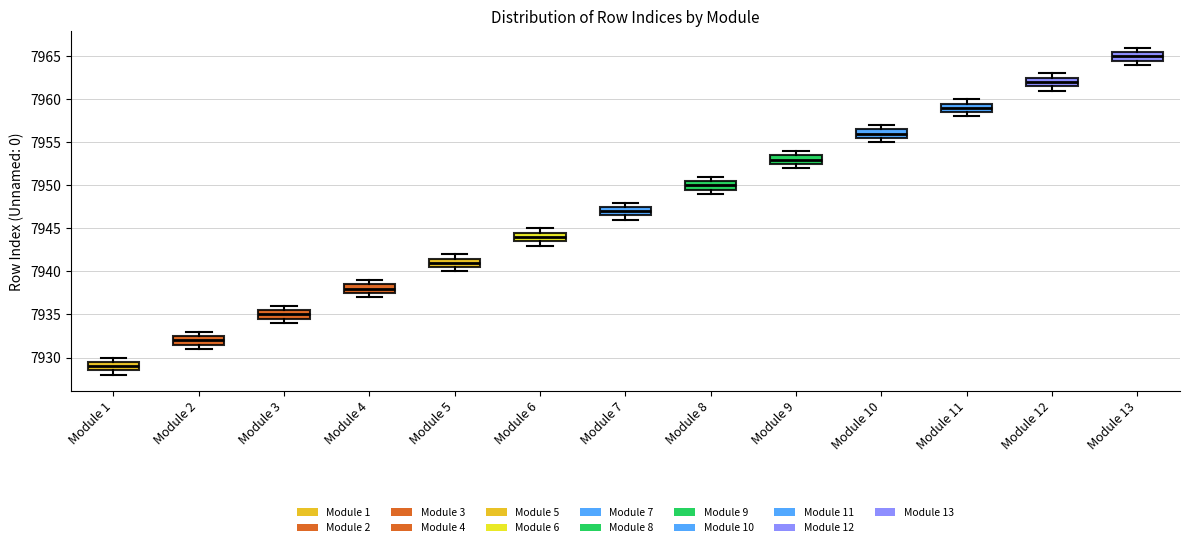

Reading left to right, transcribe this box plot: for each box, give where its median line is, the range the box spans, and where its two whiskers end, as read against the y-axis. The values are not printed on the chart, so give them approximately, as read against the axis.

Module 1: median 7929.0, box 7928.5 to 7929.5, whiskers 7928.0 to 7930.0
Module 2: median 7932.0, box 7931.5 to 7932.5, whiskers 7931.0 to 7933.0
Module 3: median 7935.0, box 7934.5 to 7935.5, whiskers 7934.0 to 7936.0
Module 4: median 7938.0, box 7937.5 to 7938.5, whiskers 7937.0 to 7939.0
Module 5: median 7941.0, box 7940.5 to 7941.5, whiskers 7940.0 to 7942.0
Module 6: median 7944.0, box 7943.5 to 7944.5, whiskers 7943.0 to 7945.0
Module 7: median 7947.0, box 7946.5 to 7947.5, whiskers 7946.0 to 7948.0
Module 8: median 7950.0, box 7949.5 to 7950.5, whiskers 7949.0 to 7951.0
Module 9: median 7953.0, box 7952.5 to 7953.5, whiskers 7952.0 to 7954.0
Module 10: median 7956.0, box 7955.5 to 7956.5, whiskers 7955.0 to 7957.0
Module 11: median 7959.0, box 7958.5 to 7959.5, whiskers 7958.0 to 7960.0
Module 12: median 7962.0, box 7961.5 to 7962.5, whiskers 7961.0 to 7963.0
Module 13: median 7965.0, box 7964.5 to 7965.5, whiskers 7964.0 to 7966.0